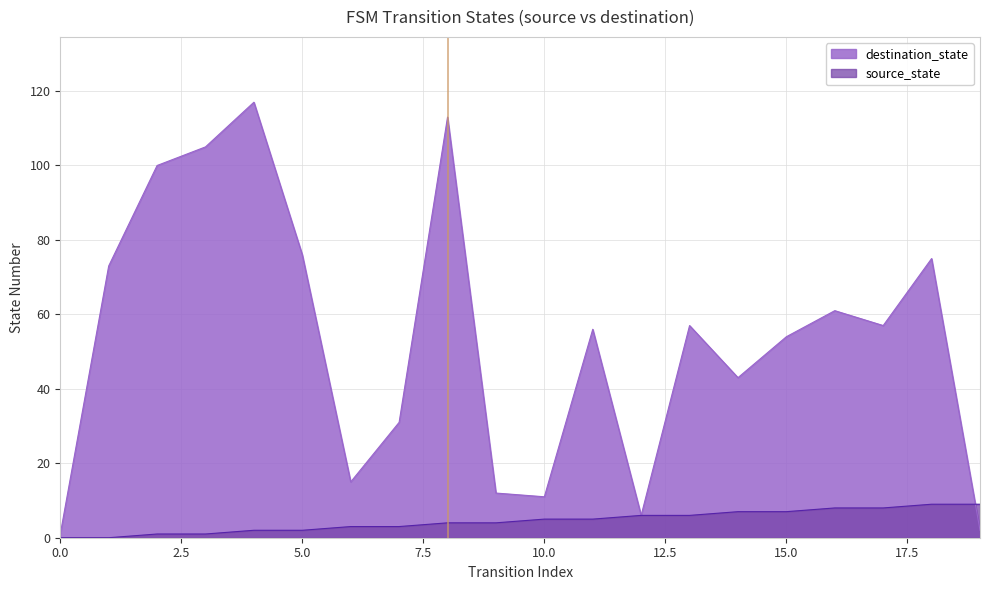

Rank the categories by destination_state value from lowest to highest.

0, 19, 12, 10, 9, 6, 7, 14, 15, 11, 13, 17, 16, 1, 18, 5, 2, 3, 8, 4